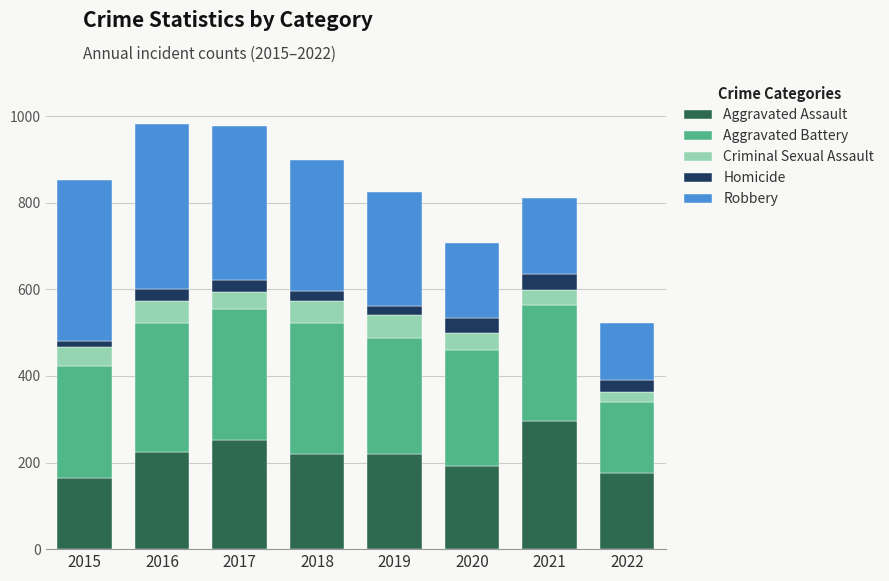

What is the difference between the maximum and minimum values in the Aggravated Assault series?

131